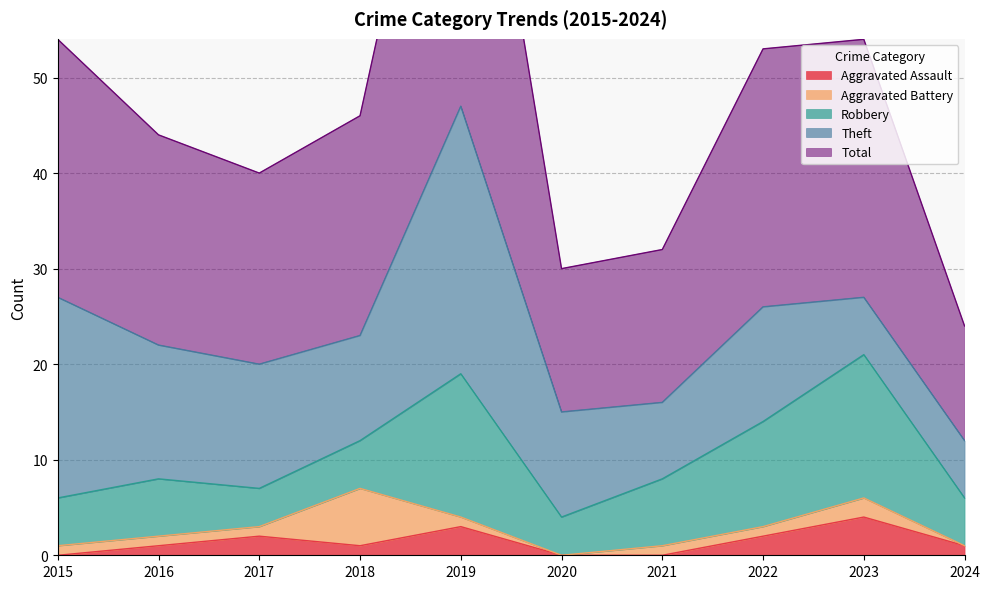

What is the value of the Total point at the 3rd from the left?

20